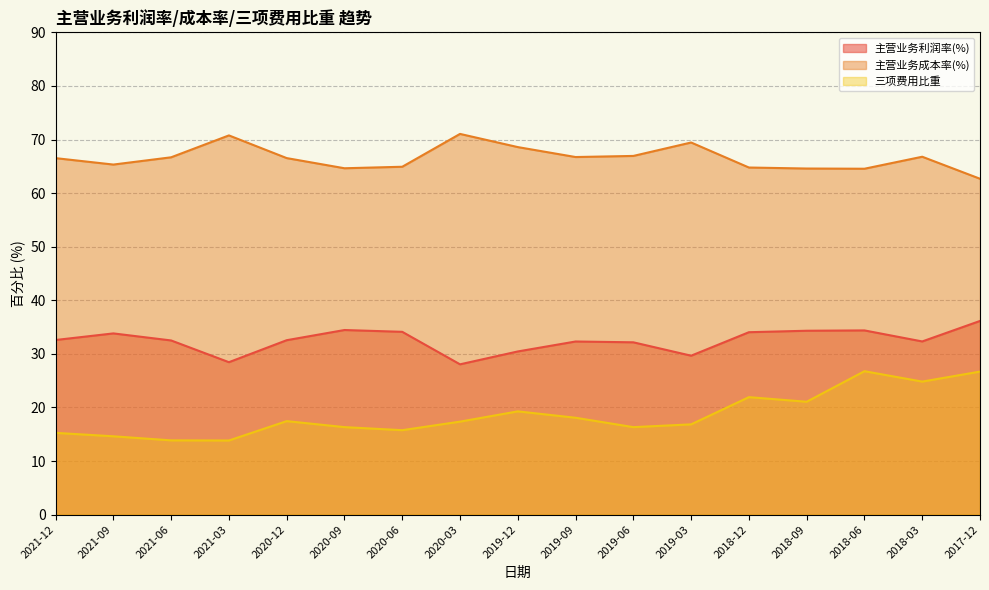

What is the label of the 15th point from the left?

2018-06